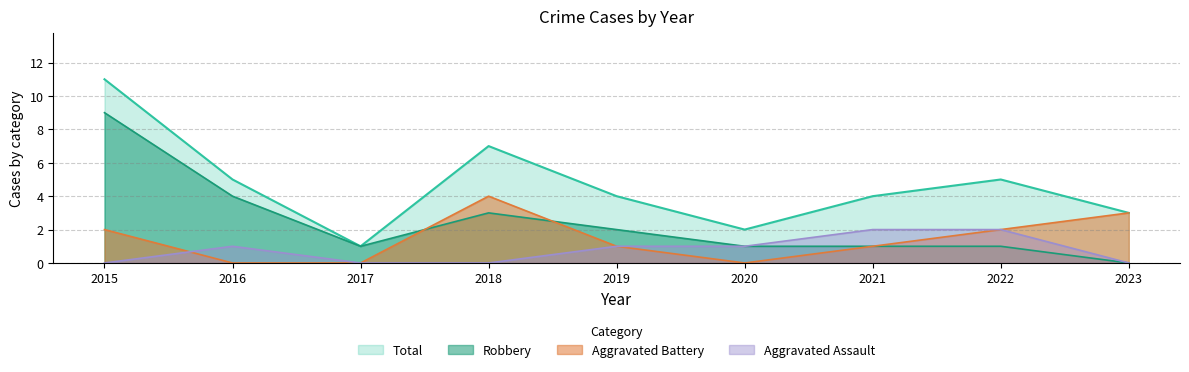

True or false: Total and Aggravated Assault intersect in this chart.

False